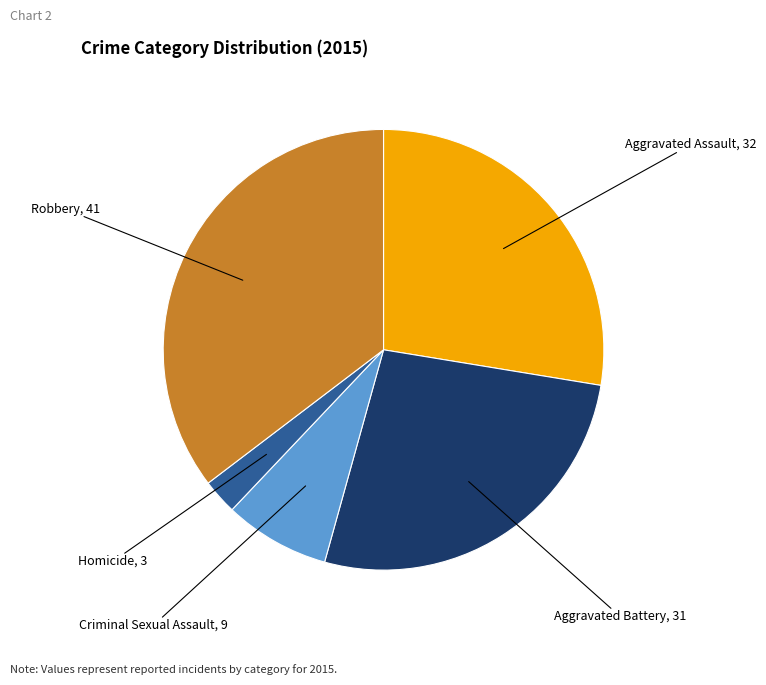

Is there a majority slice in this chart?

No